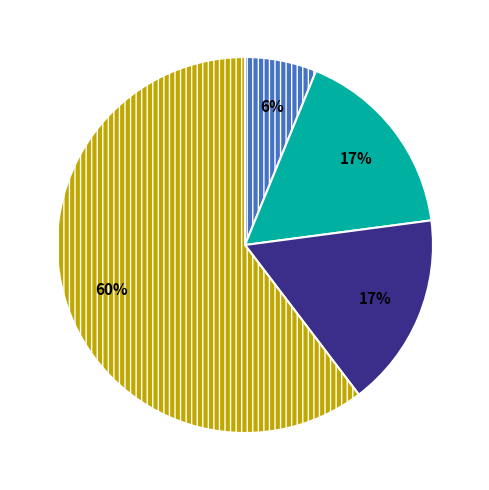

Is there a majority slice in this chart?

Yes